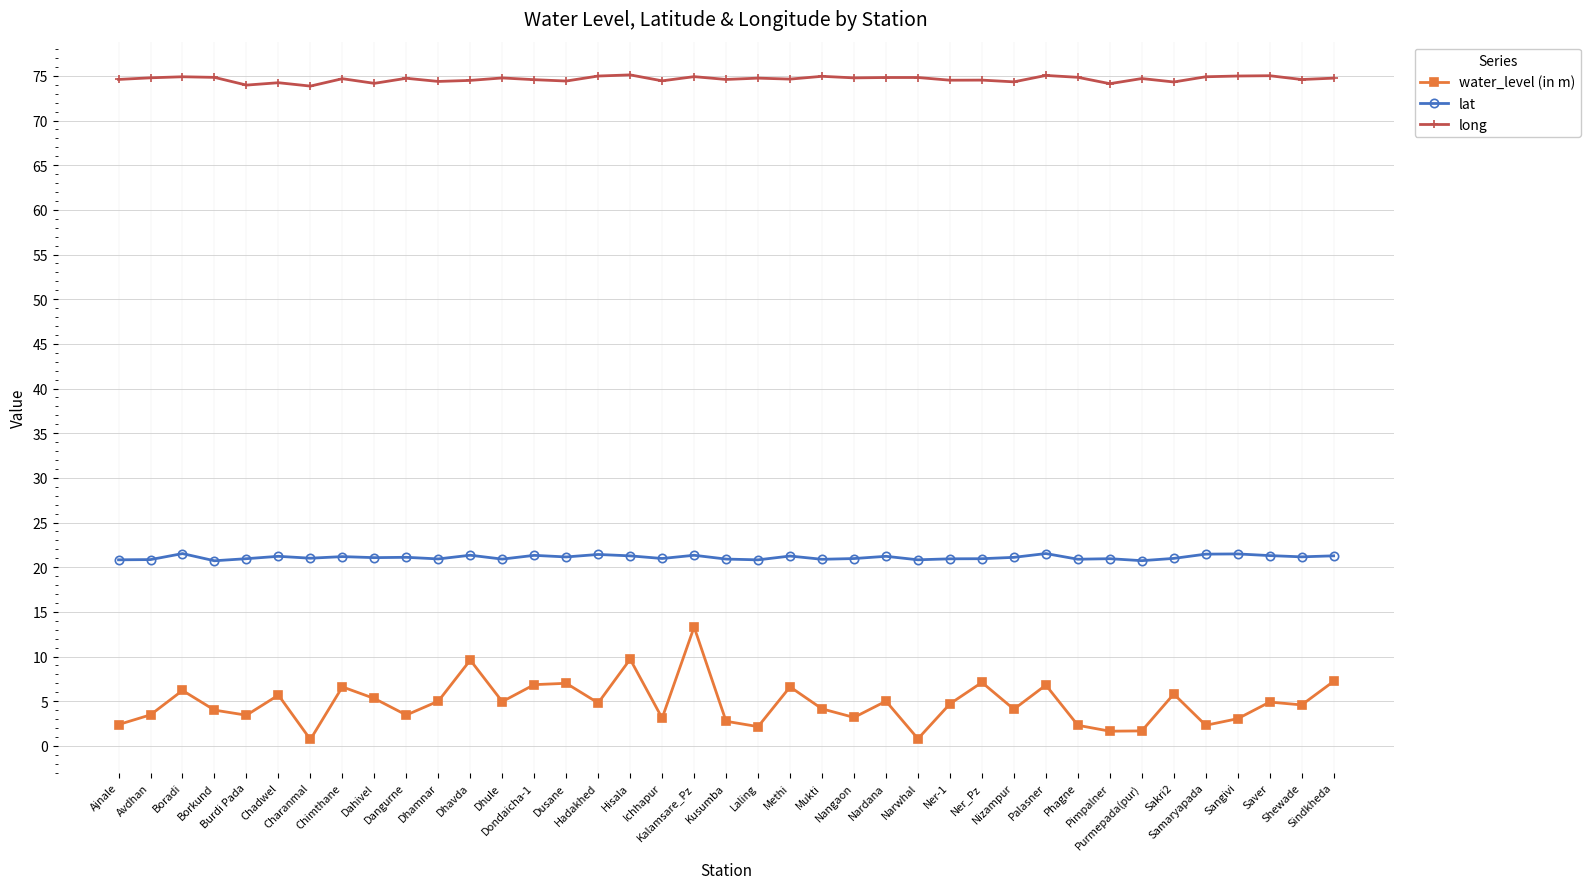

List the series in order of their overall mean, lowest first.

water_level (in m), lat, long